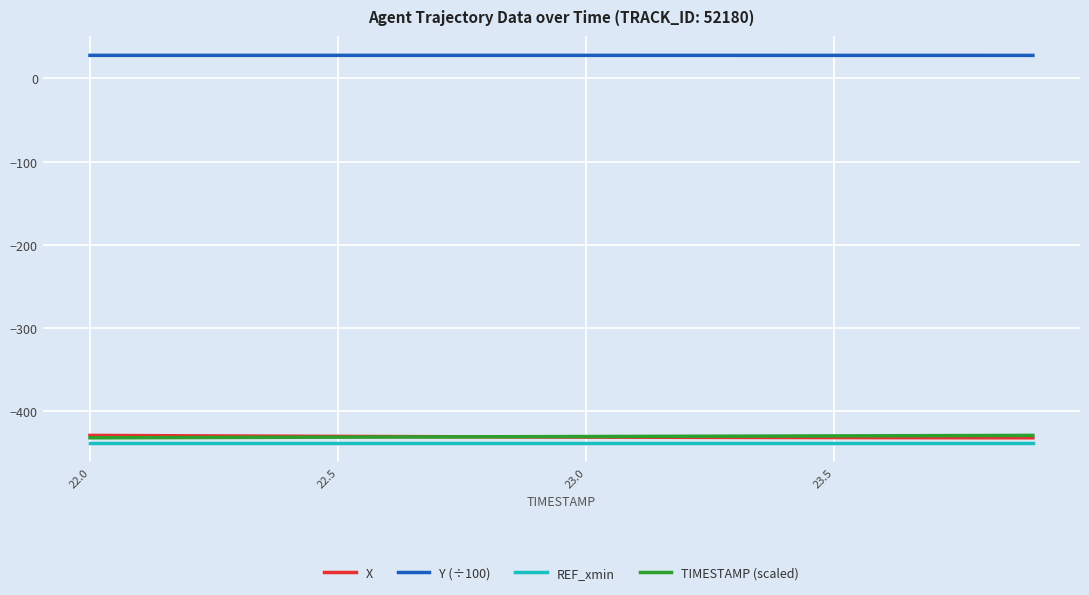

Which series has the largest total across all categories?

Y (÷100)